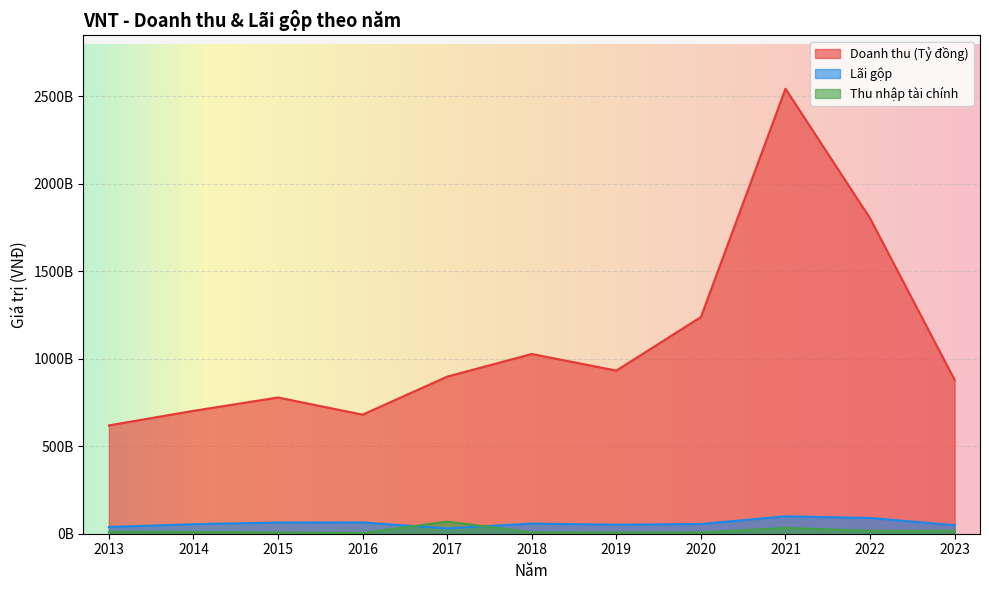

What is the spread (max minus min) of values at 2018?

1019819956567